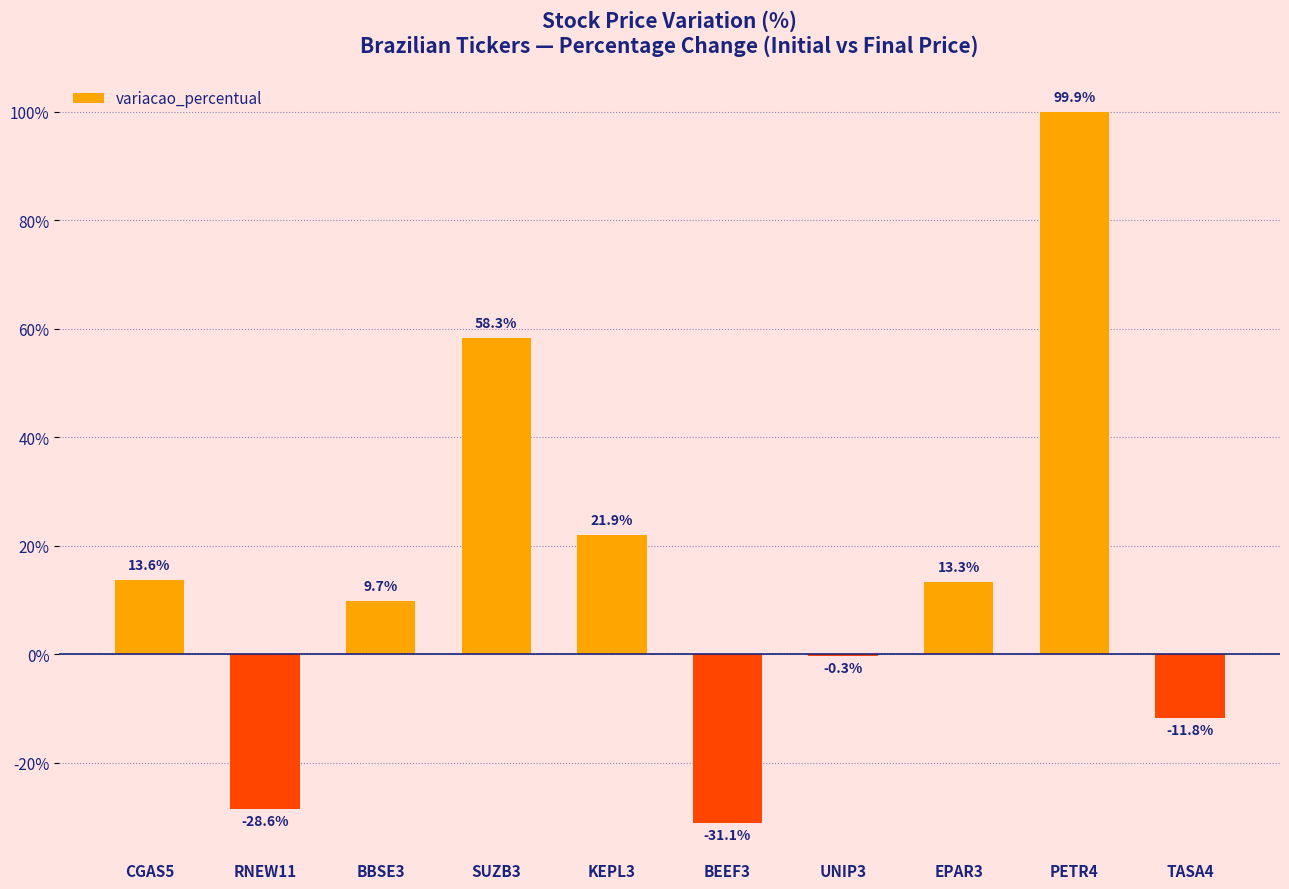

What is the sum of the values at PETR4 and CGAS5?

113.5